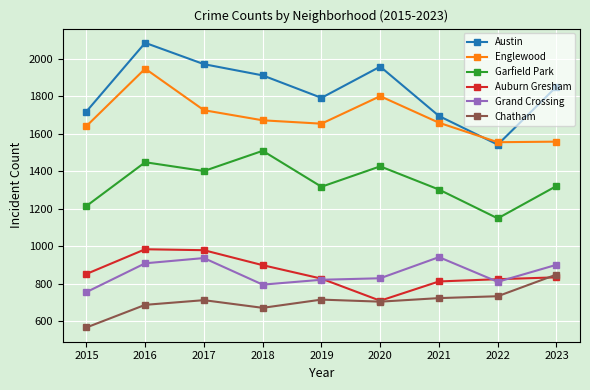

How many lines are shown in the chart?

6